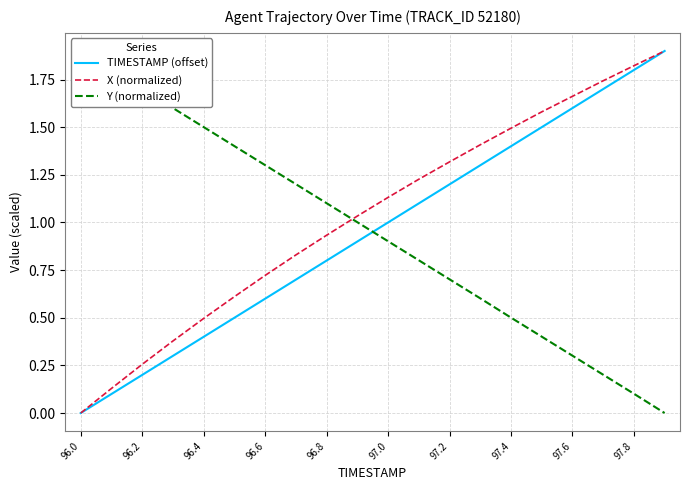

Is it true that X (normalized) equals -1.1 at 96.0?

False